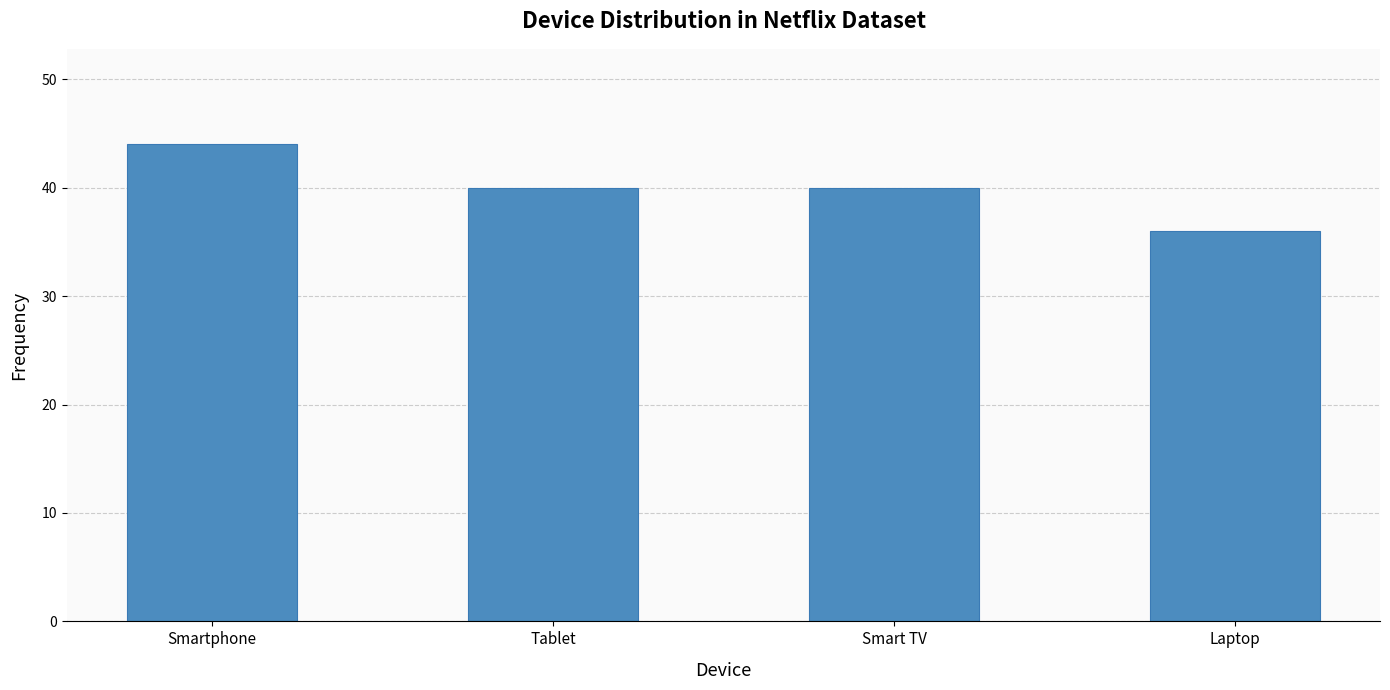

What is the value of the 4th bar from the left?

36